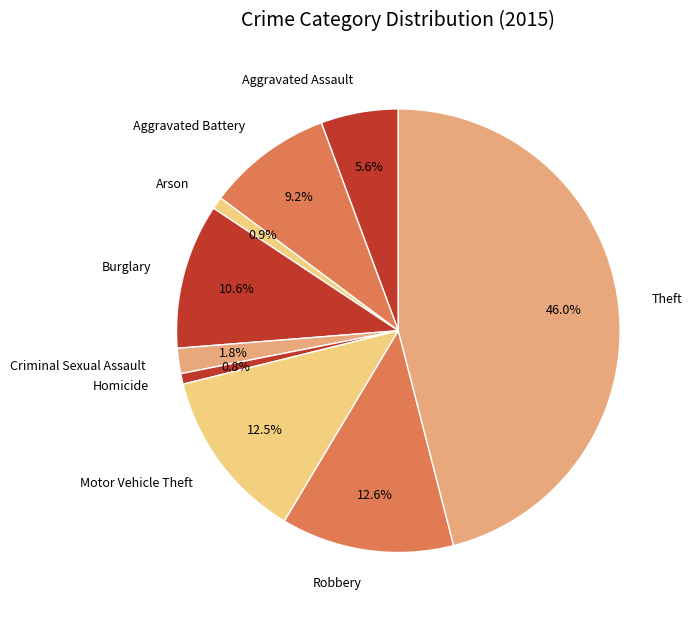

What percentage is NOT represented by Arson?

99.1%